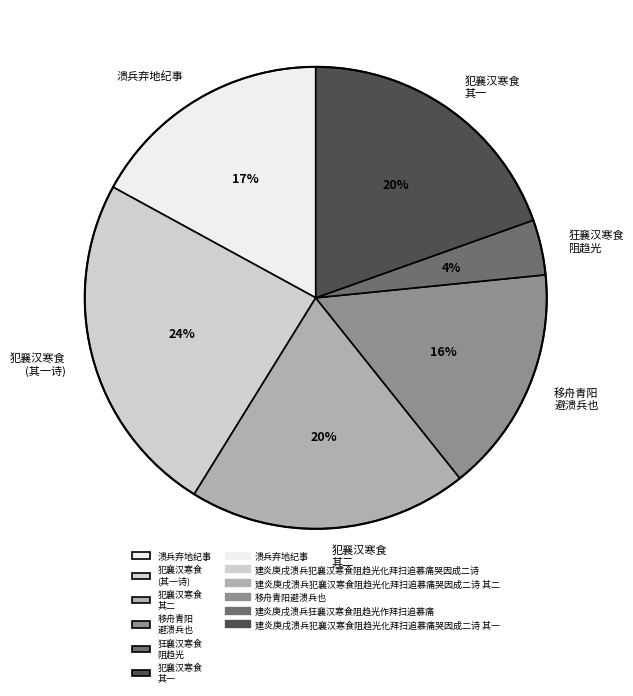

Which category has the biggest portion of the pie?

犯襄汉寒食 (其一诗)